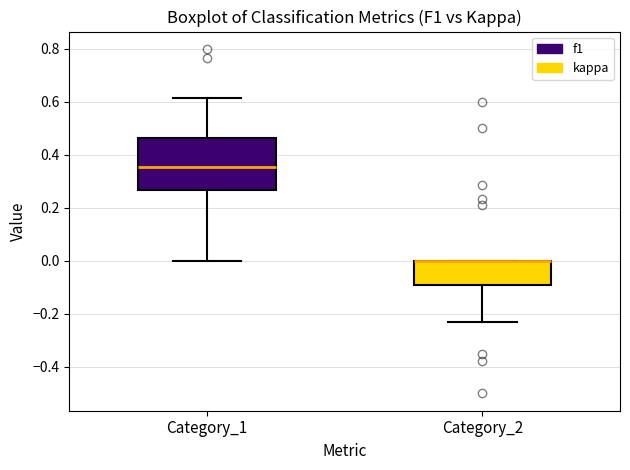

Where does the lower whisker of the box for Category_2 end on the y-axis? The values are not printed on the chart, so give them approximately, as read against the axis.

-0.24